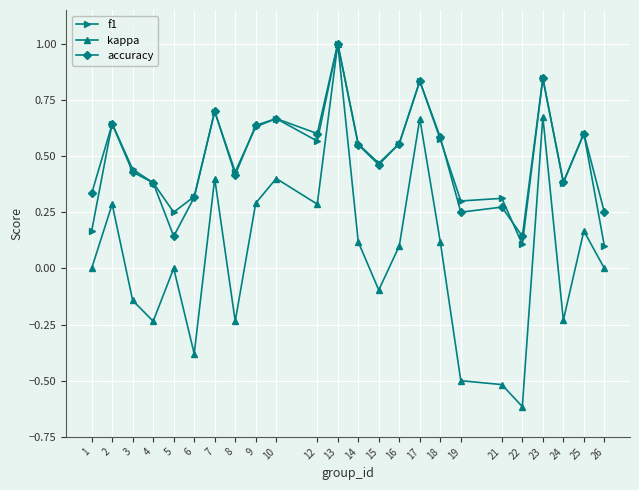

At which category is the sum across all series the highest?

13